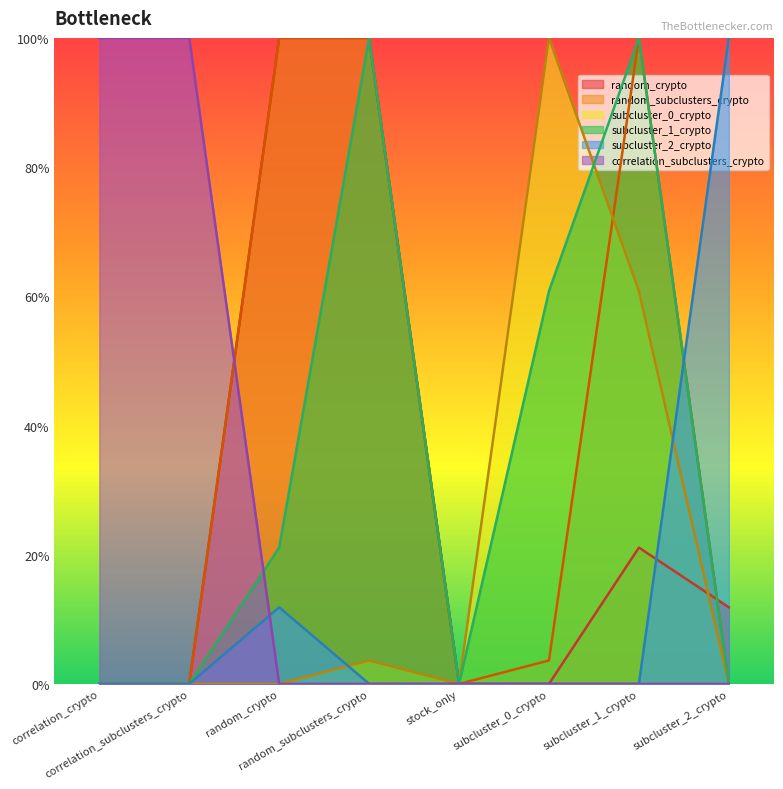

Where is subcluster_2_crypto nearest to the value 0?

correlation_crypto